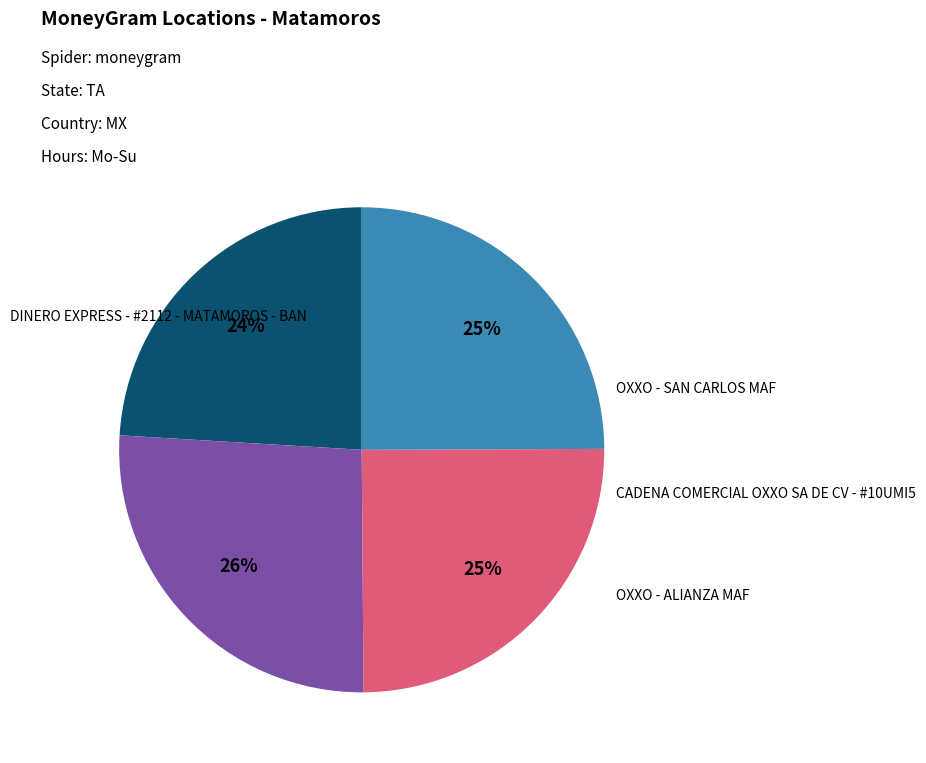

To the nearest percent, what is the average slice percentage?

25%